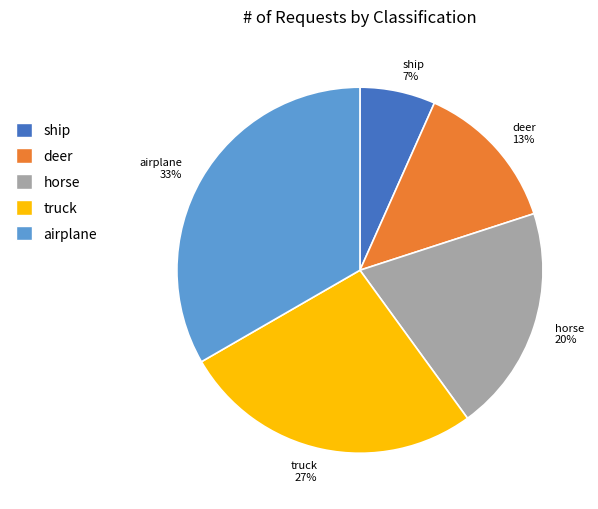

Is there a majority slice in this chart?

No